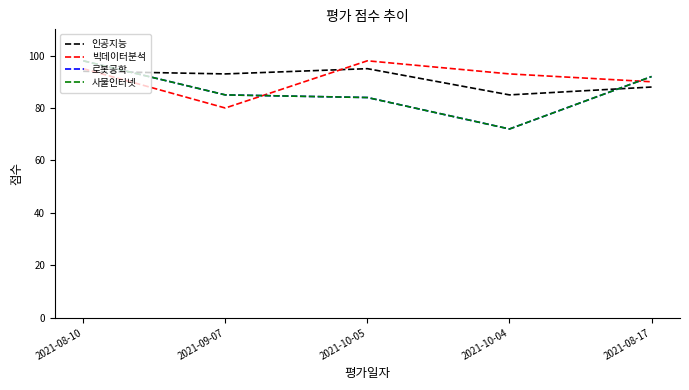

Does the chart have visible grid lines?

No